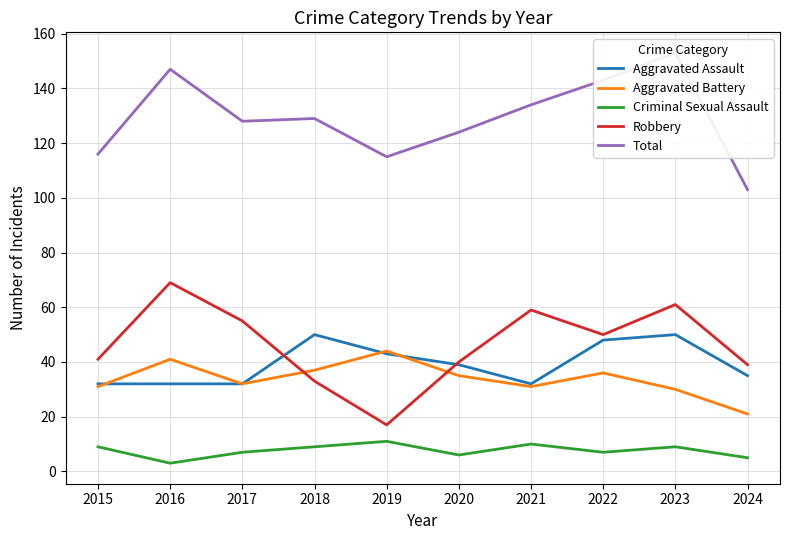

Rank the series by their maximum value, from lowest to highest.

Criminal Sexual Assault, Aggravated Battery, Aggravated Assault, Robbery, Total